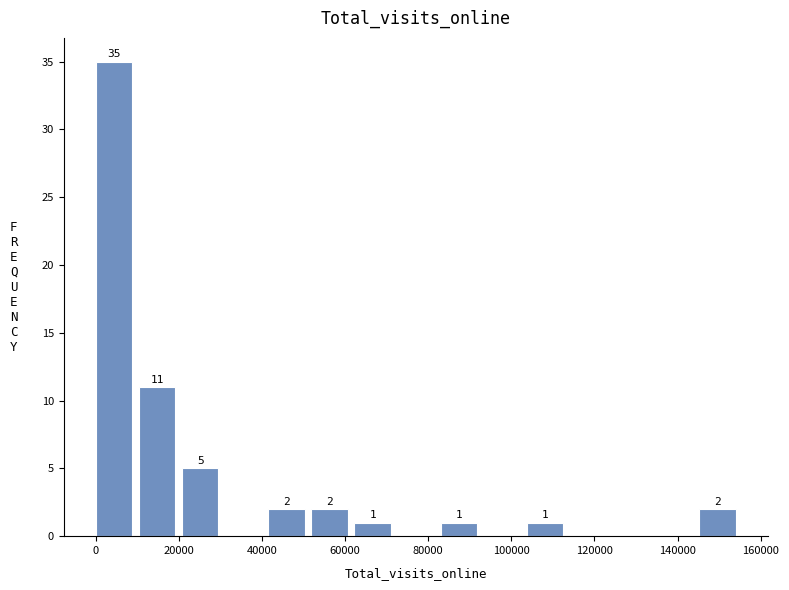

Which range on the x-axis has the tallest bar?

0 to 10000